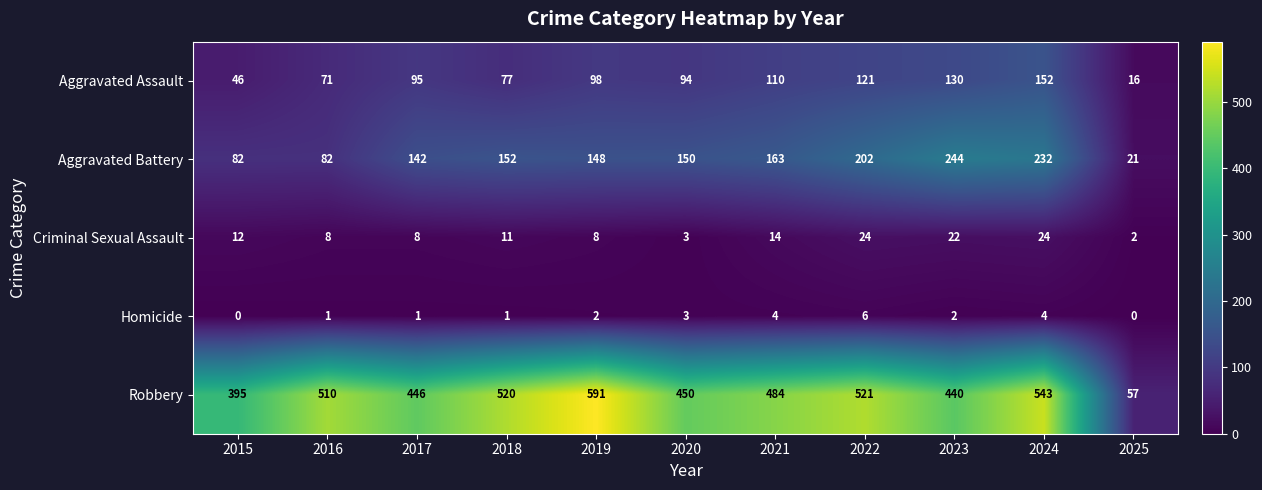

Rank the series by their maximum value, from lowest to highest.

Homicide, Criminal Sexual Assault, Aggravated Assault, Aggravated Battery, Robbery